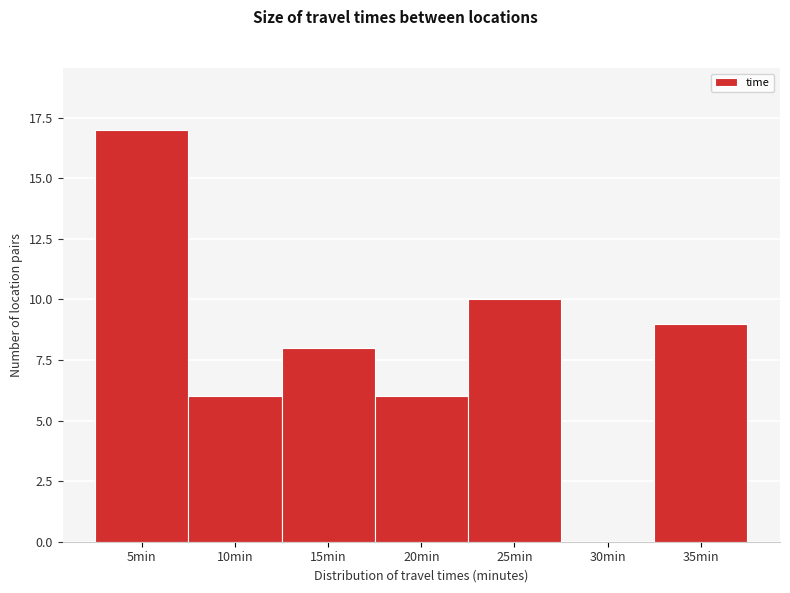

Reading right to left, extract all data points from this chart.

35min=9	30min=0	25min=10	20min=6	15min=8	10min=6	5min=17